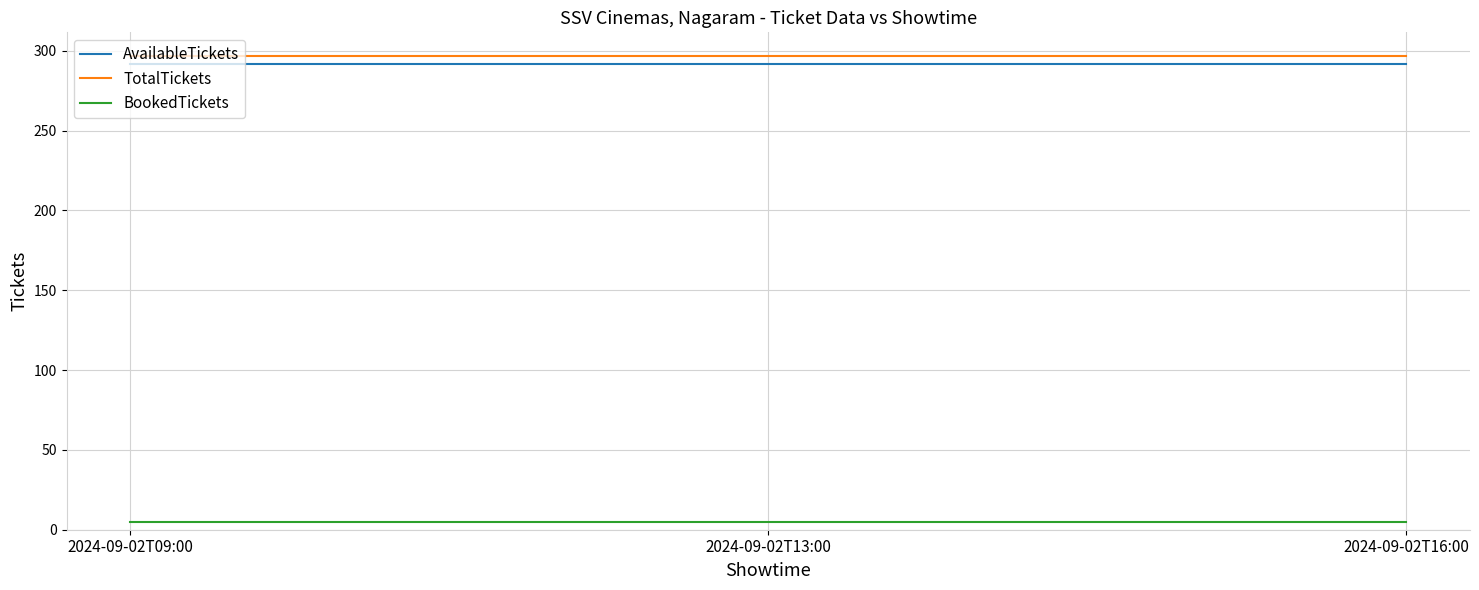

True or false: TotalTickets has a value of 297 at 2024-09-02T13:00.

True